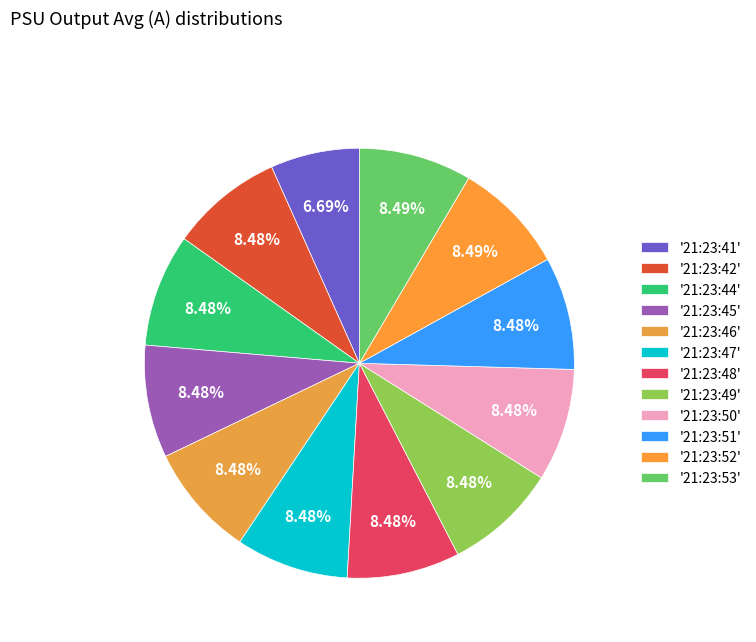

Which slice is the smallest?

'21:23:41'